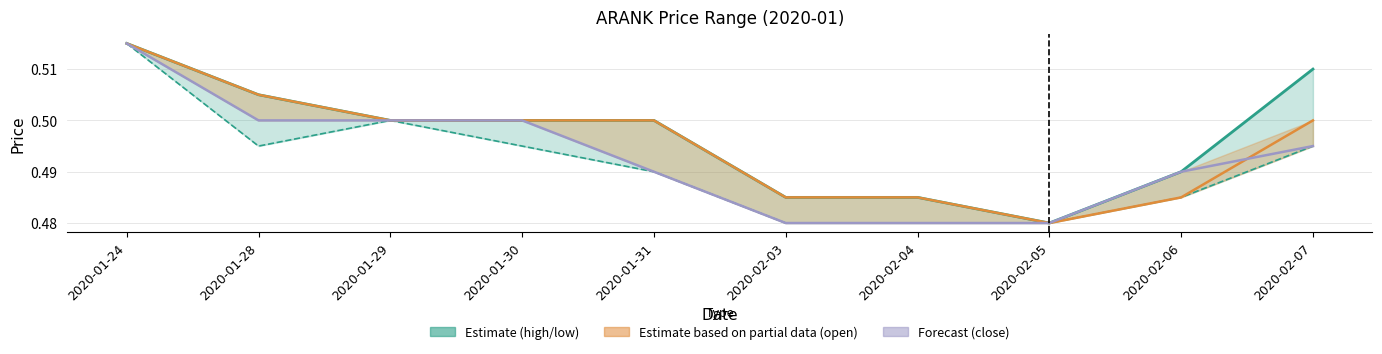

What is the value of the low point at the 3rd from the left?

0.5